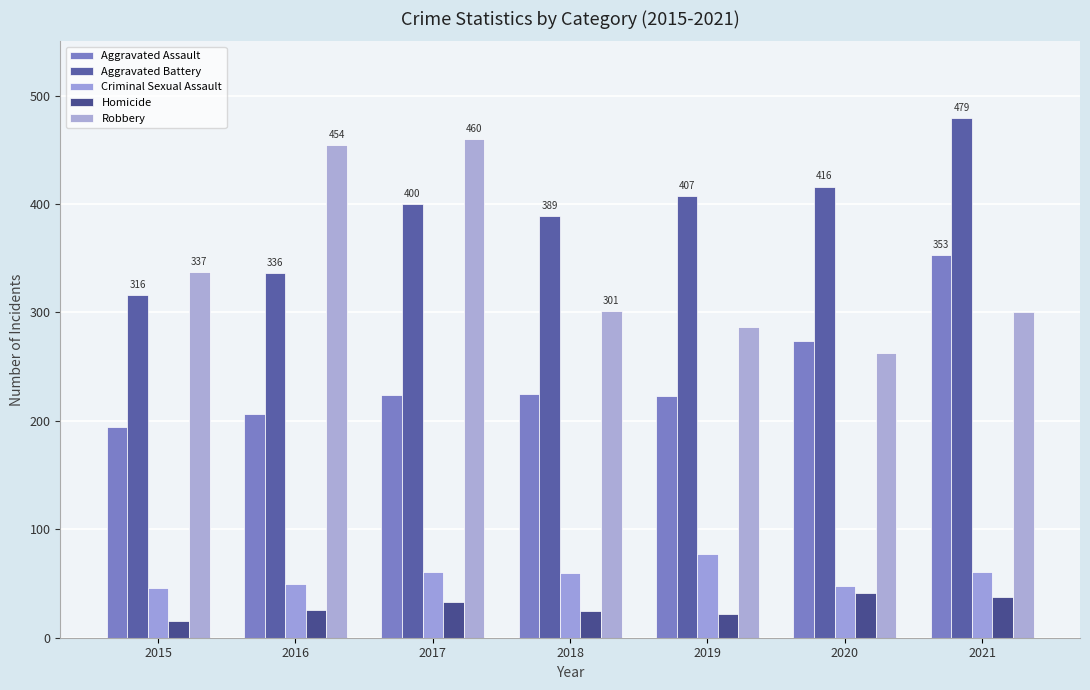

What is the sum of all Aggravated Battery values?

2743